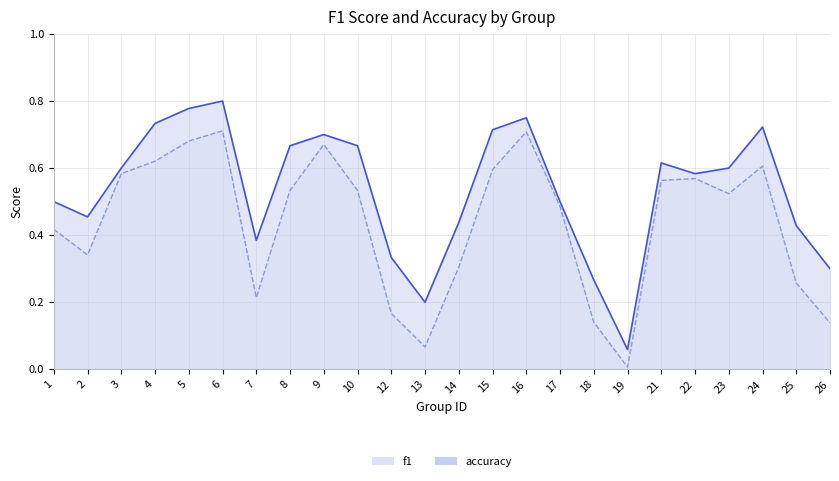

At which label does accuracy reach its minimum?

19